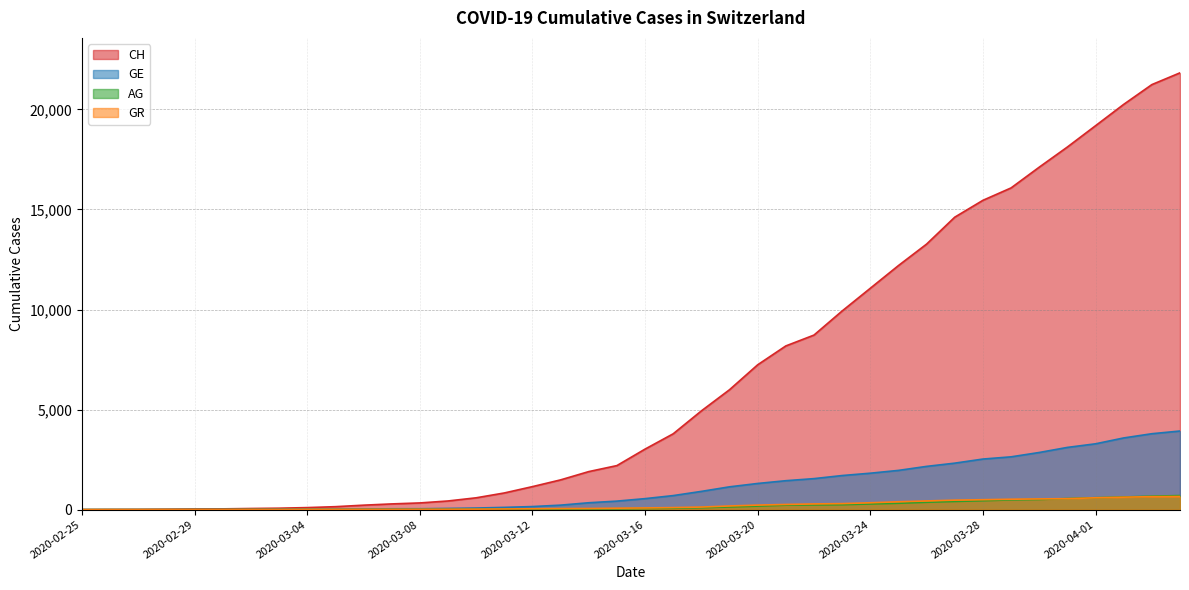

How many lines are shown in the chart?

4